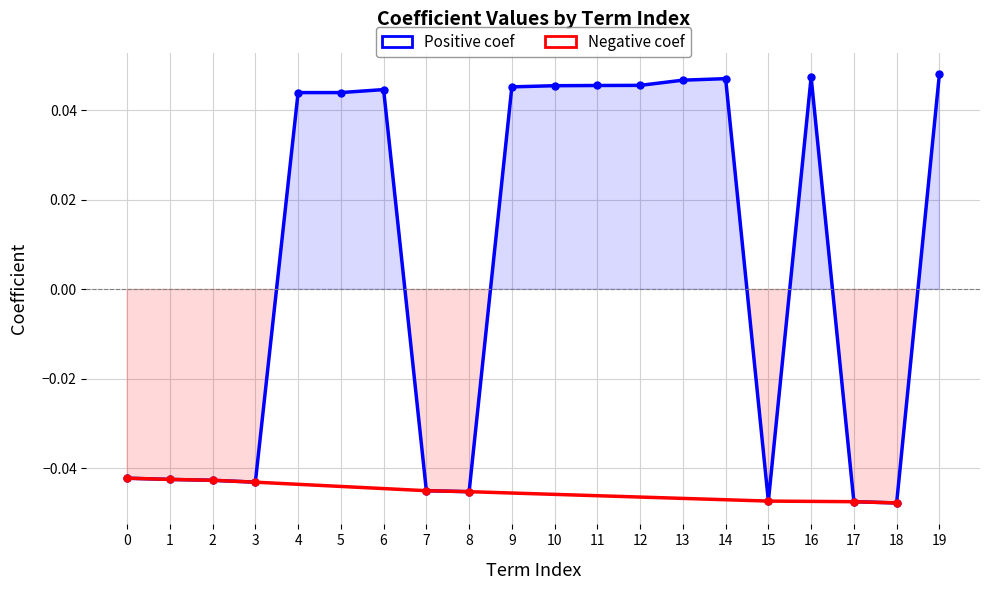

How many values are below 0?

9